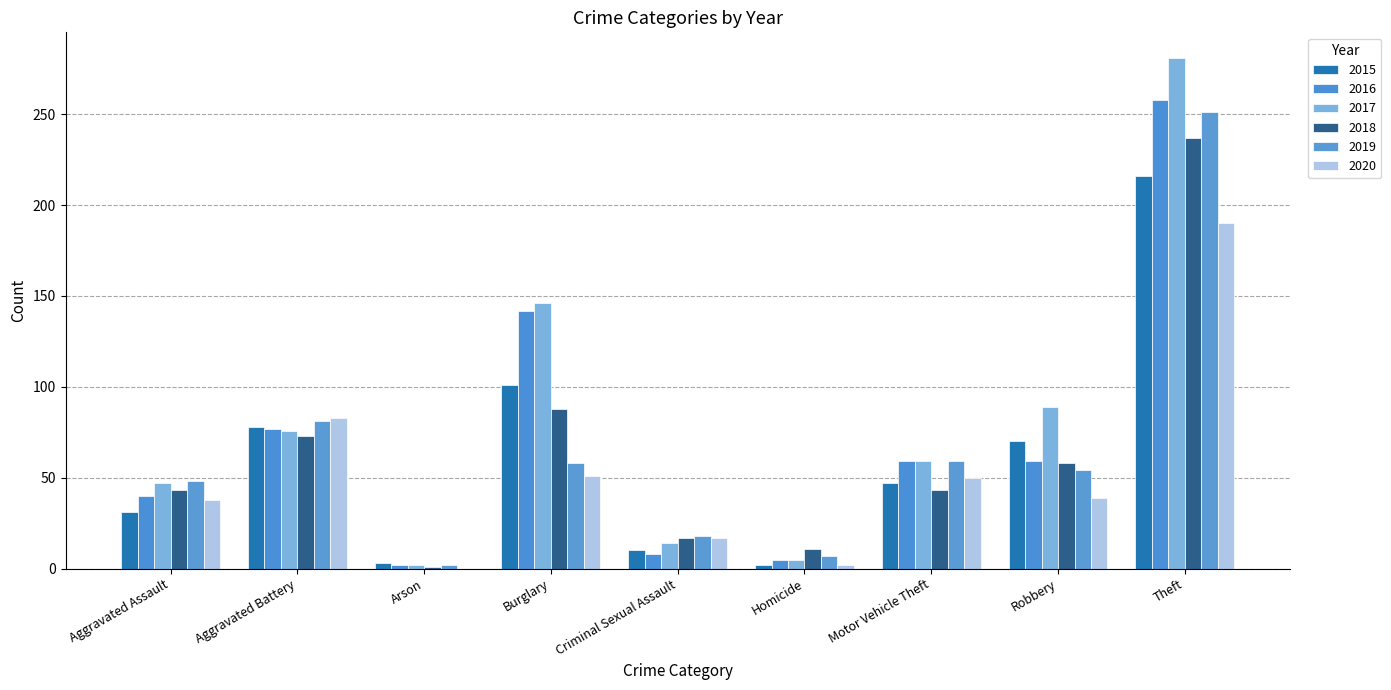

Reading left to right, list all the values displayed in this chart.

2015: Aggravated Assault=31	Aggravated Battery=78	Arson=3	Burglary=101	Criminal Sexual Assault=10	Homicide=2	Motor Vehicle Theft=47	Robbery=70	Theft=216
2016: Aggravated Assault=40	Aggravated Battery=77	Arson=2	Burglary=142	Criminal Sexual Assault=8	Homicide=5	Motor Vehicle Theft=59	Robbery=59	Theft=258
2017: Aggravated Assault=47	Aggravated Battery=76	Arson=2	Burglary=146	Criminal Sexual Assault=14	Homicide=5	Motor Vehicle Theft=59	Robbery=89	Theft=281
2018: Aggravated Assault=43	Aggravated Battery=73	Arson=1	Burglary=88	Criminal Sexual Assault=17	Homicide=11	Motor Vehicle Theft=43	Robbery=58	Theft=237
2019: Aggravated Assault=48	Aggravated Battery=81	Arson=2	Burglary=58	Criminal Sexual Assault=18	Homicide=7	Motor Vehicle Theft=59	Robbery=54	Theft=251
2020: Aggravated Assault=38	Aggravated Battery=83	Arson=0	Burglary=51	Criminal Sexual Assault=17	Homicide=2	Motor Vehicle Theft=50	Robbery=39	Theft=190